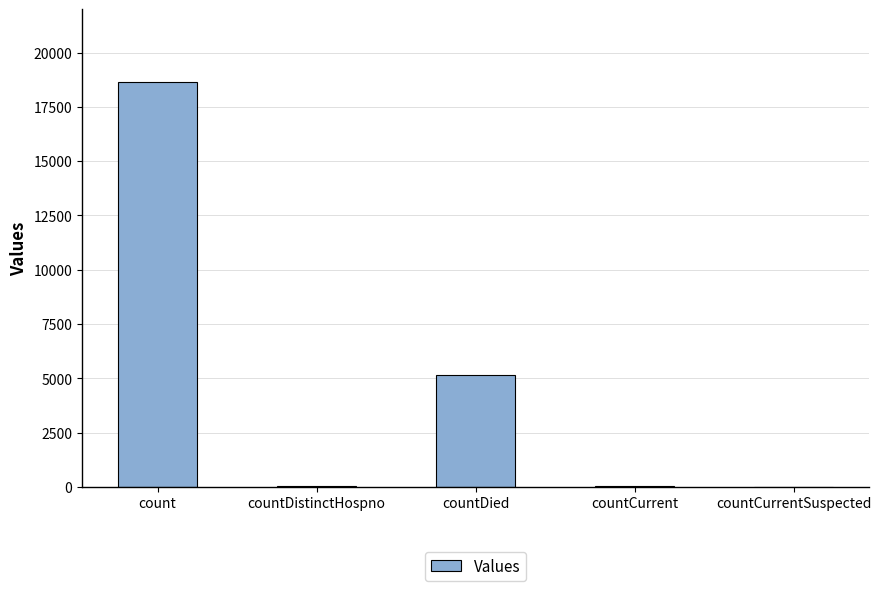

What is the maximum value shown in the chart?

18665